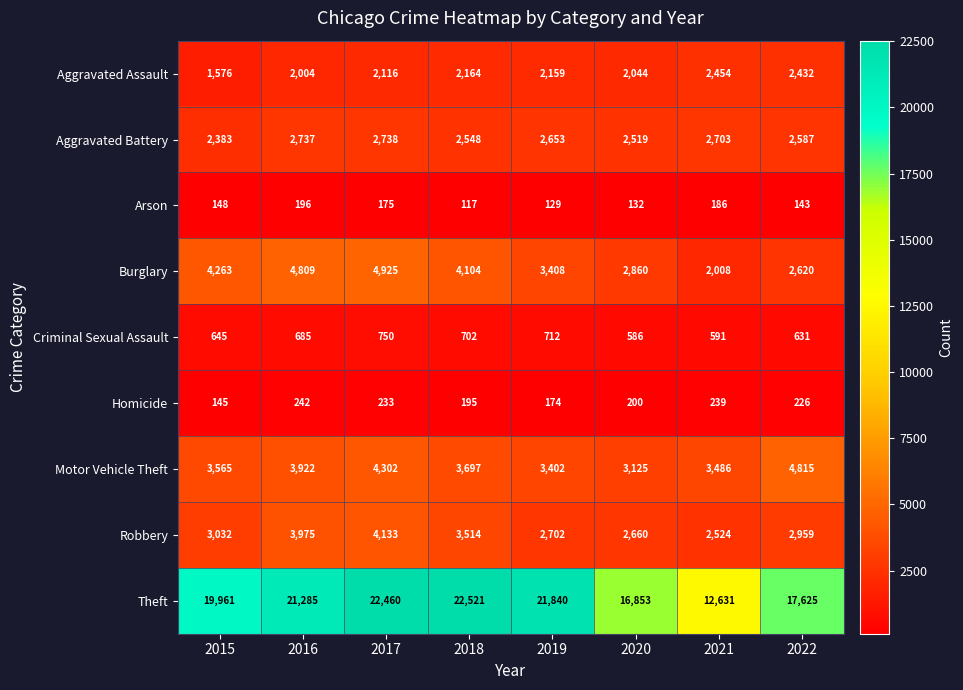

At which category is the sum across all series the highest?

2017